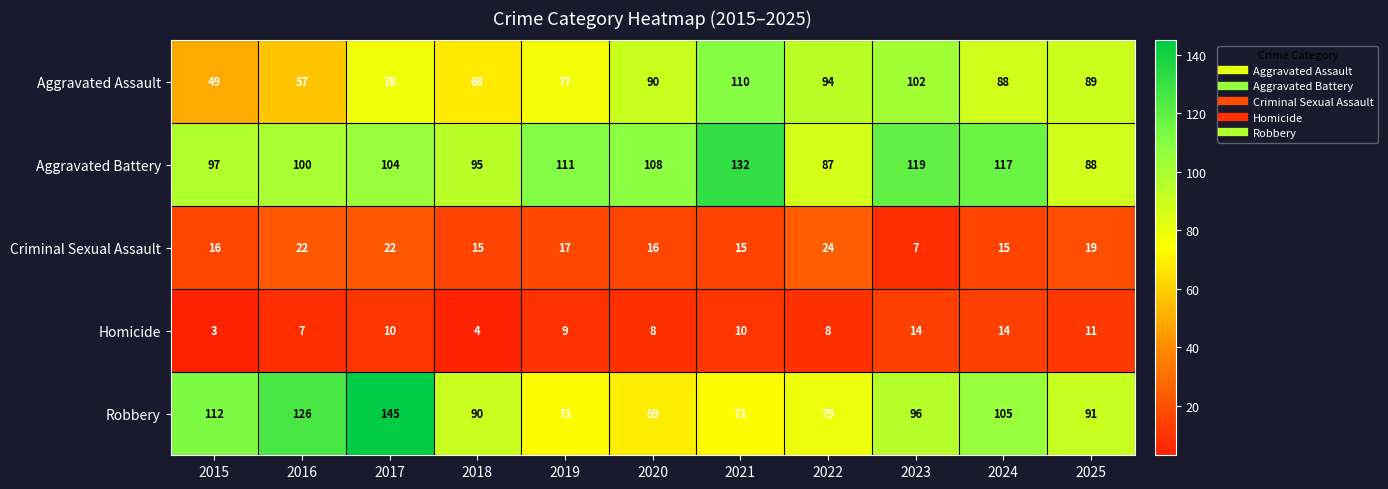

What is the sum of the Robbery values at 2018 and 2023?

186